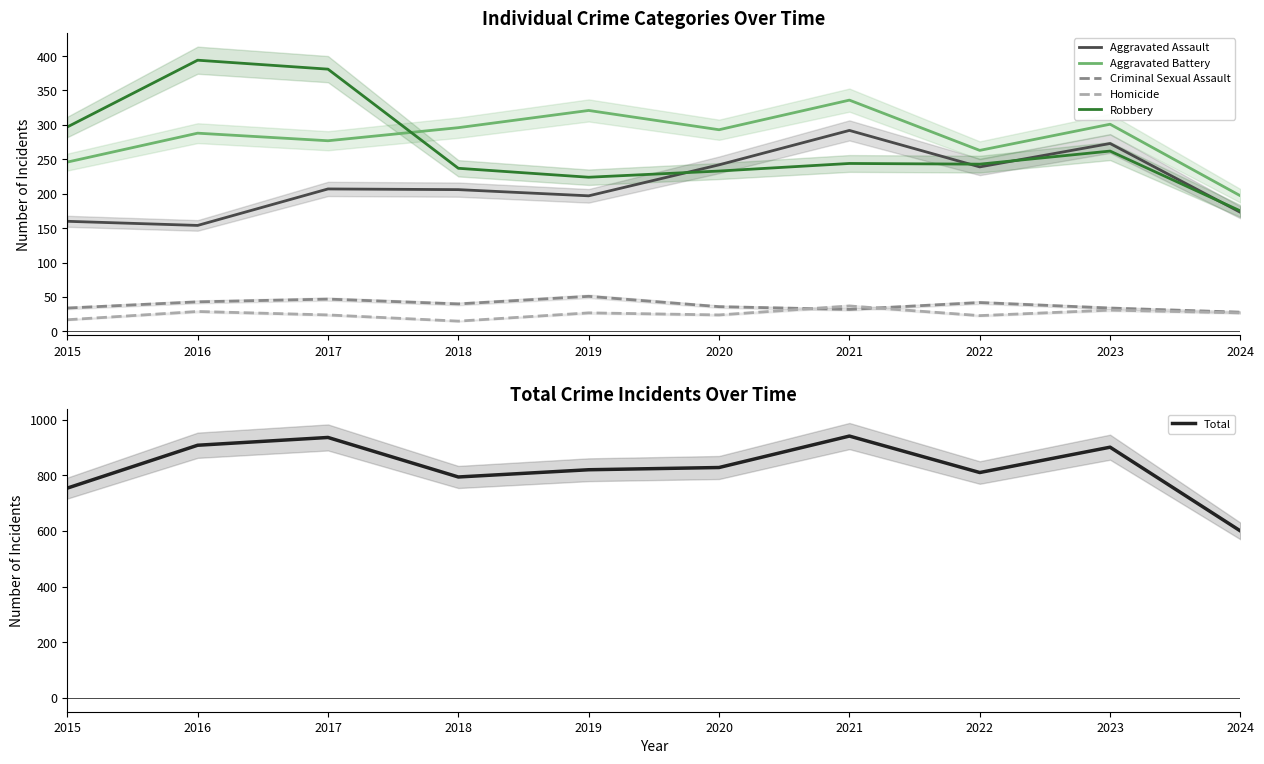

True or false: Robbery and Criminal Sexual Assault intersect in this chart.

False